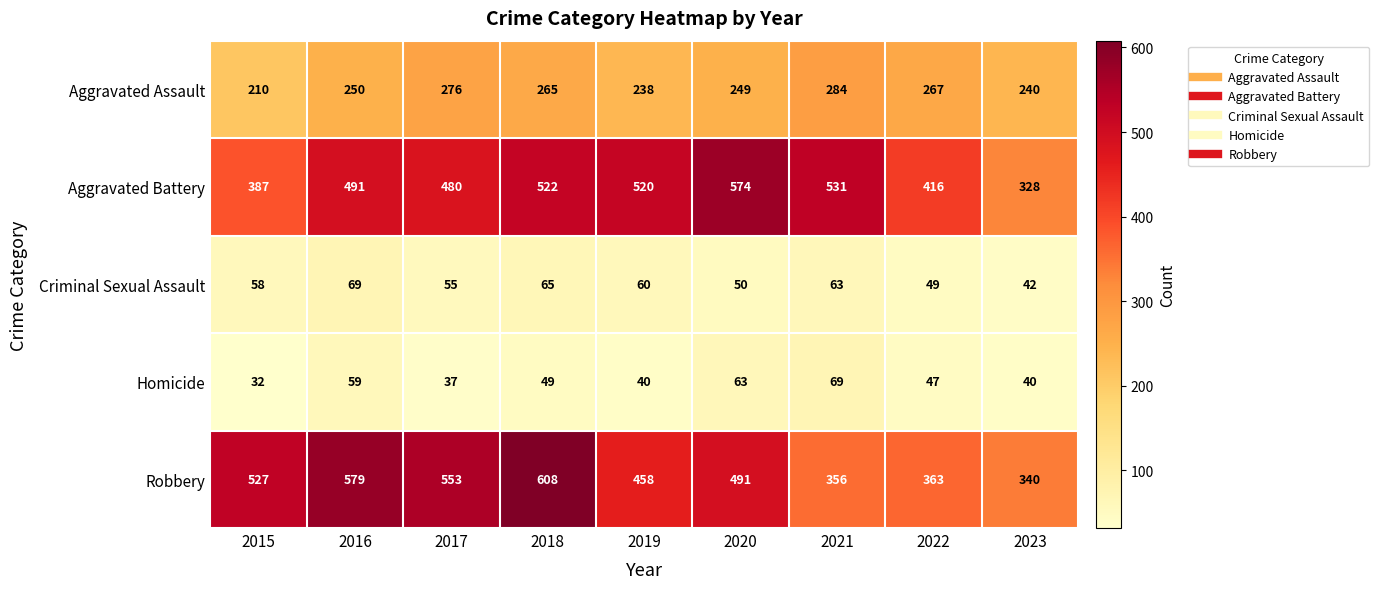

True or false: Criminal Sexual Assault has a value of 55 at 2017.

True